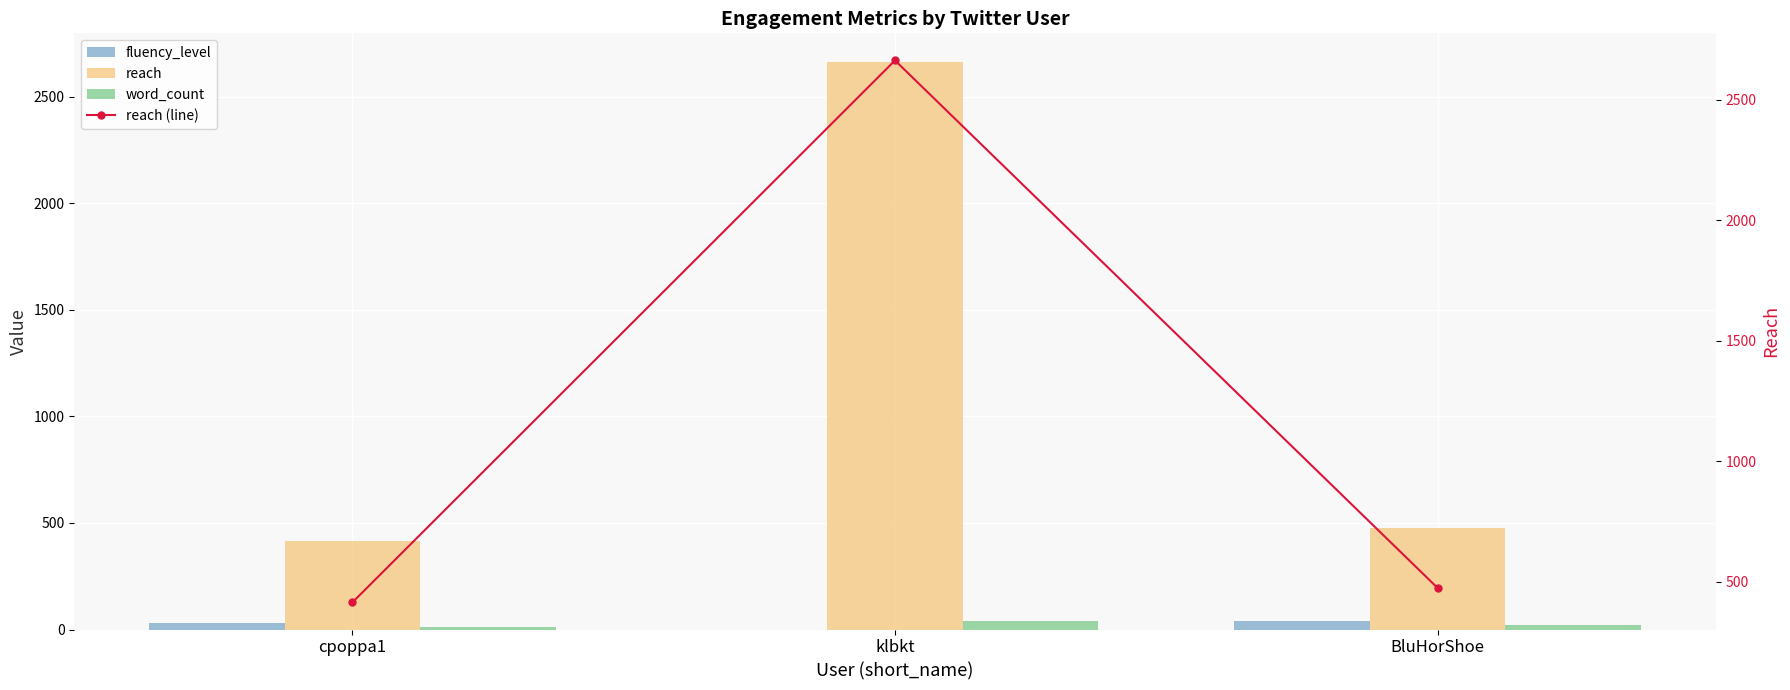

How many values in the fluency_level series exceed 30?

1